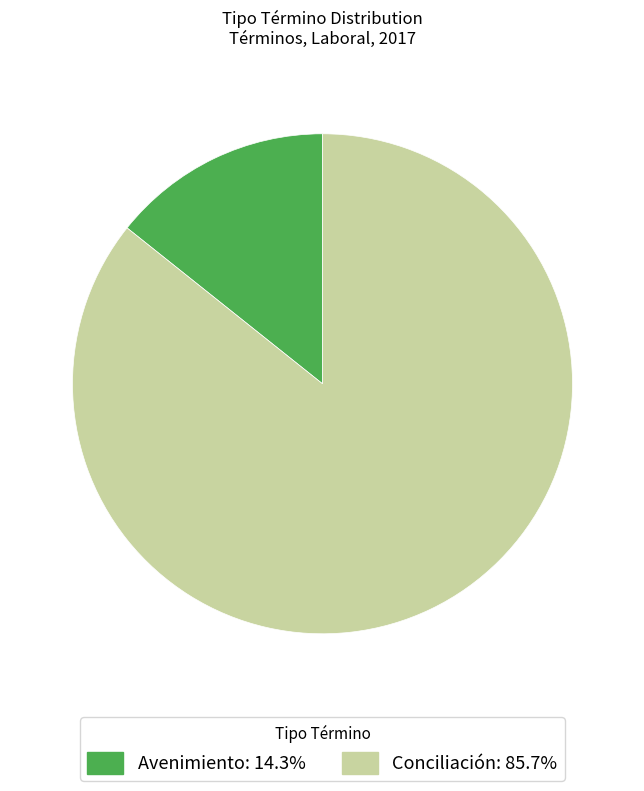

Does any single category account for the majority?

Yes